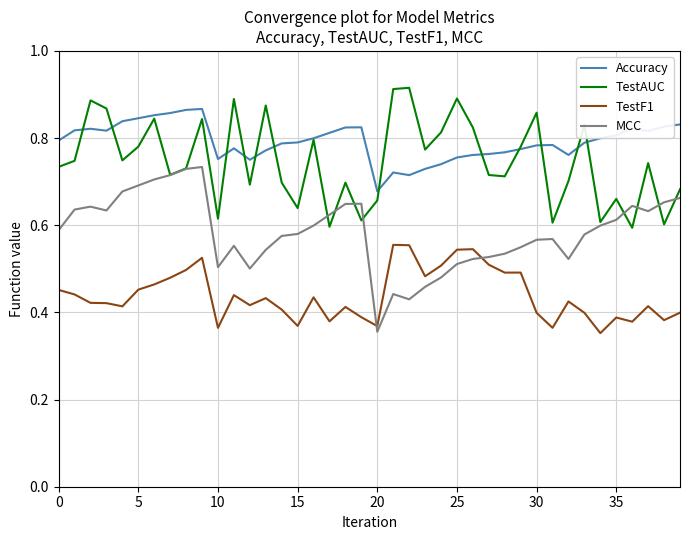

Rank the series by their maximum value, from lowest to highest.

TestF1, MCC, Accuracy, TestAUC